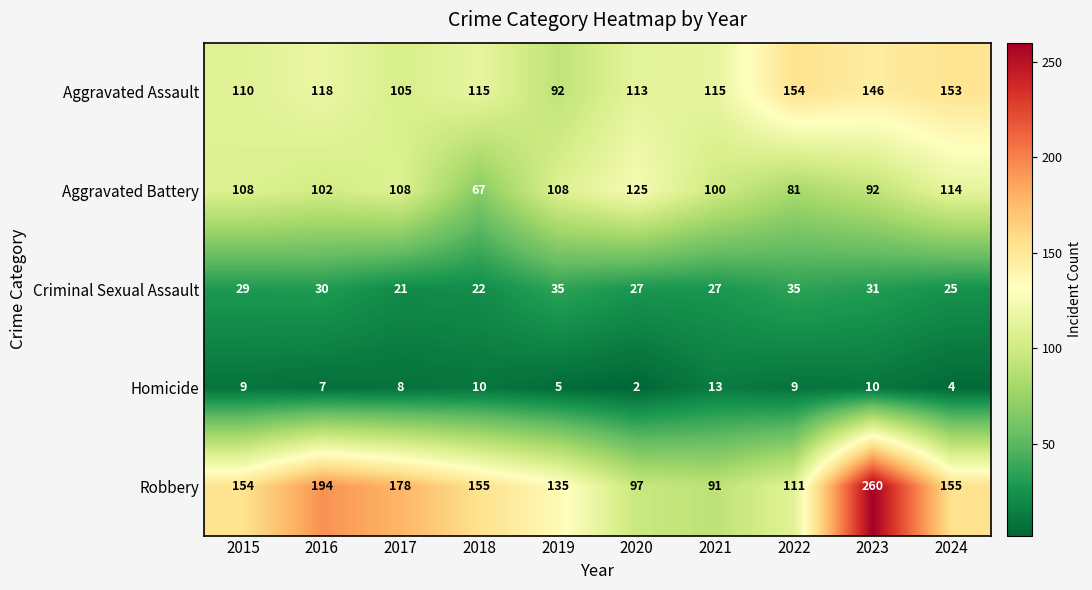

What is the greatest value displayed?

260